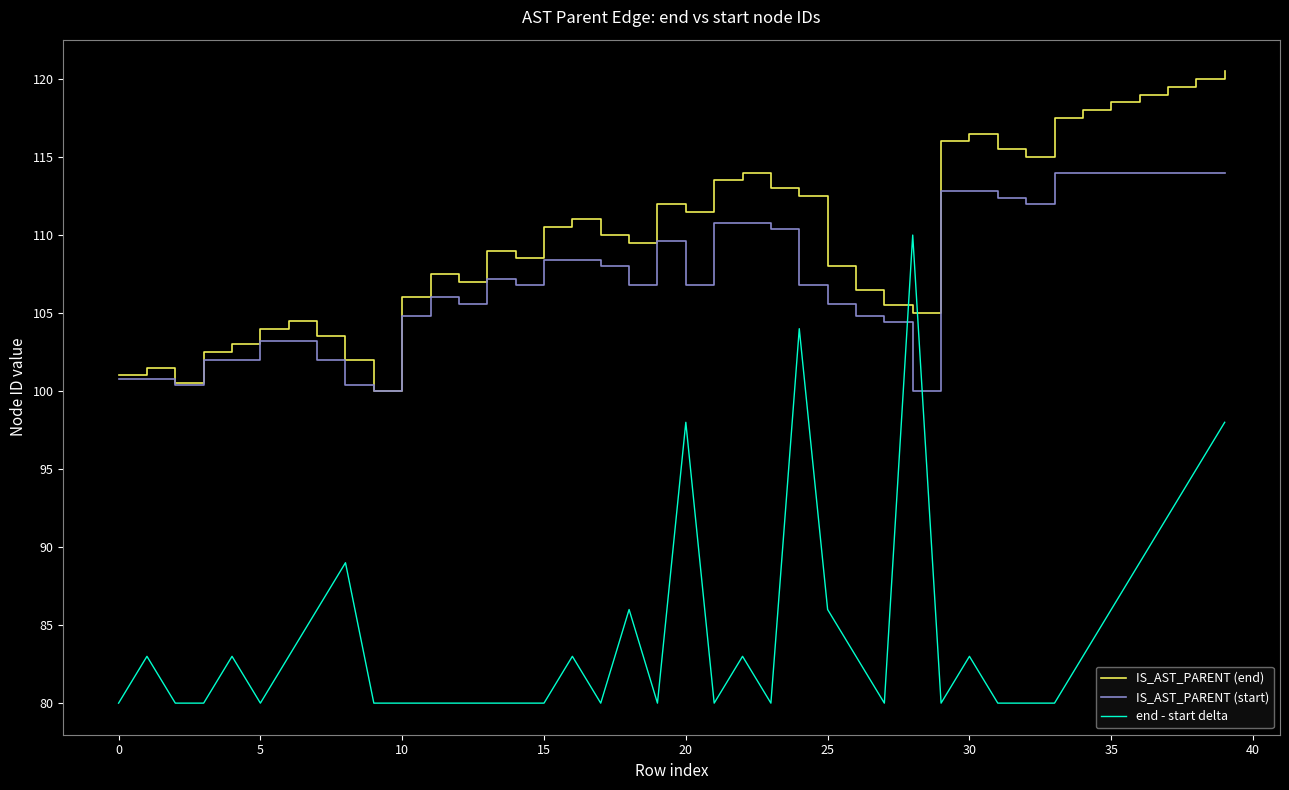

After their last crossing, which series has the higher values: IS_AST_PARENT (end) or end - start delta?

IS_AST_PARENT (end)